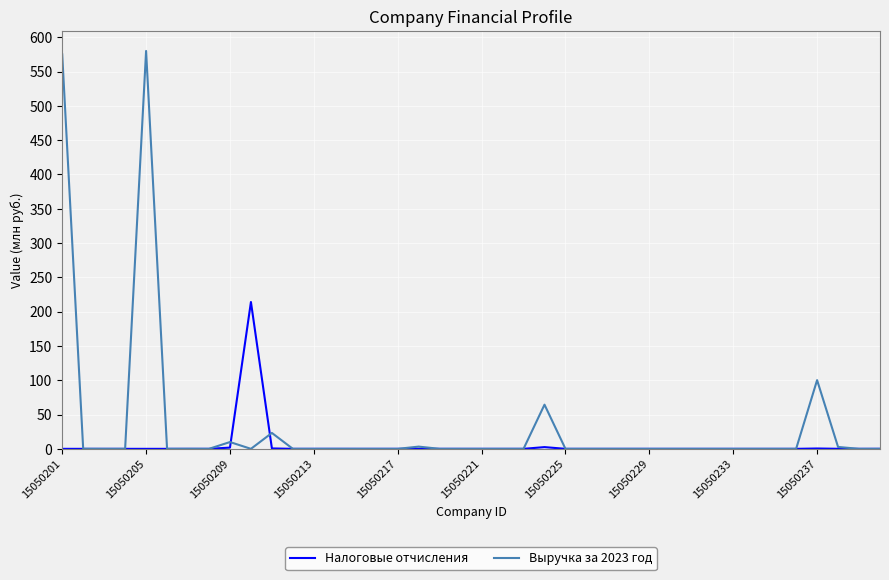

What is the maximum value for Выручка за 2023 год?

580.0